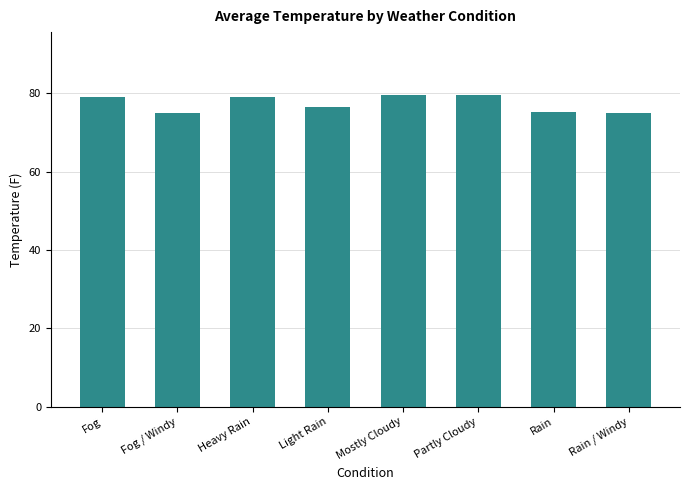

Approximately how many times larger is the value at Mostly Cloudy compared to Rain / Windy?

1.1